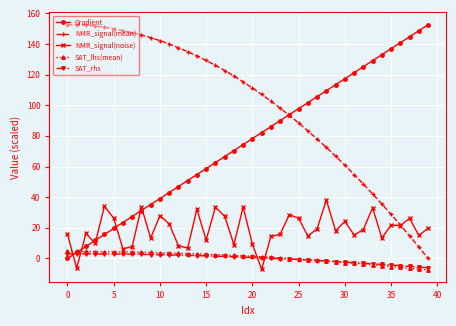

What is the minimum value shown in the chart?

-7.6